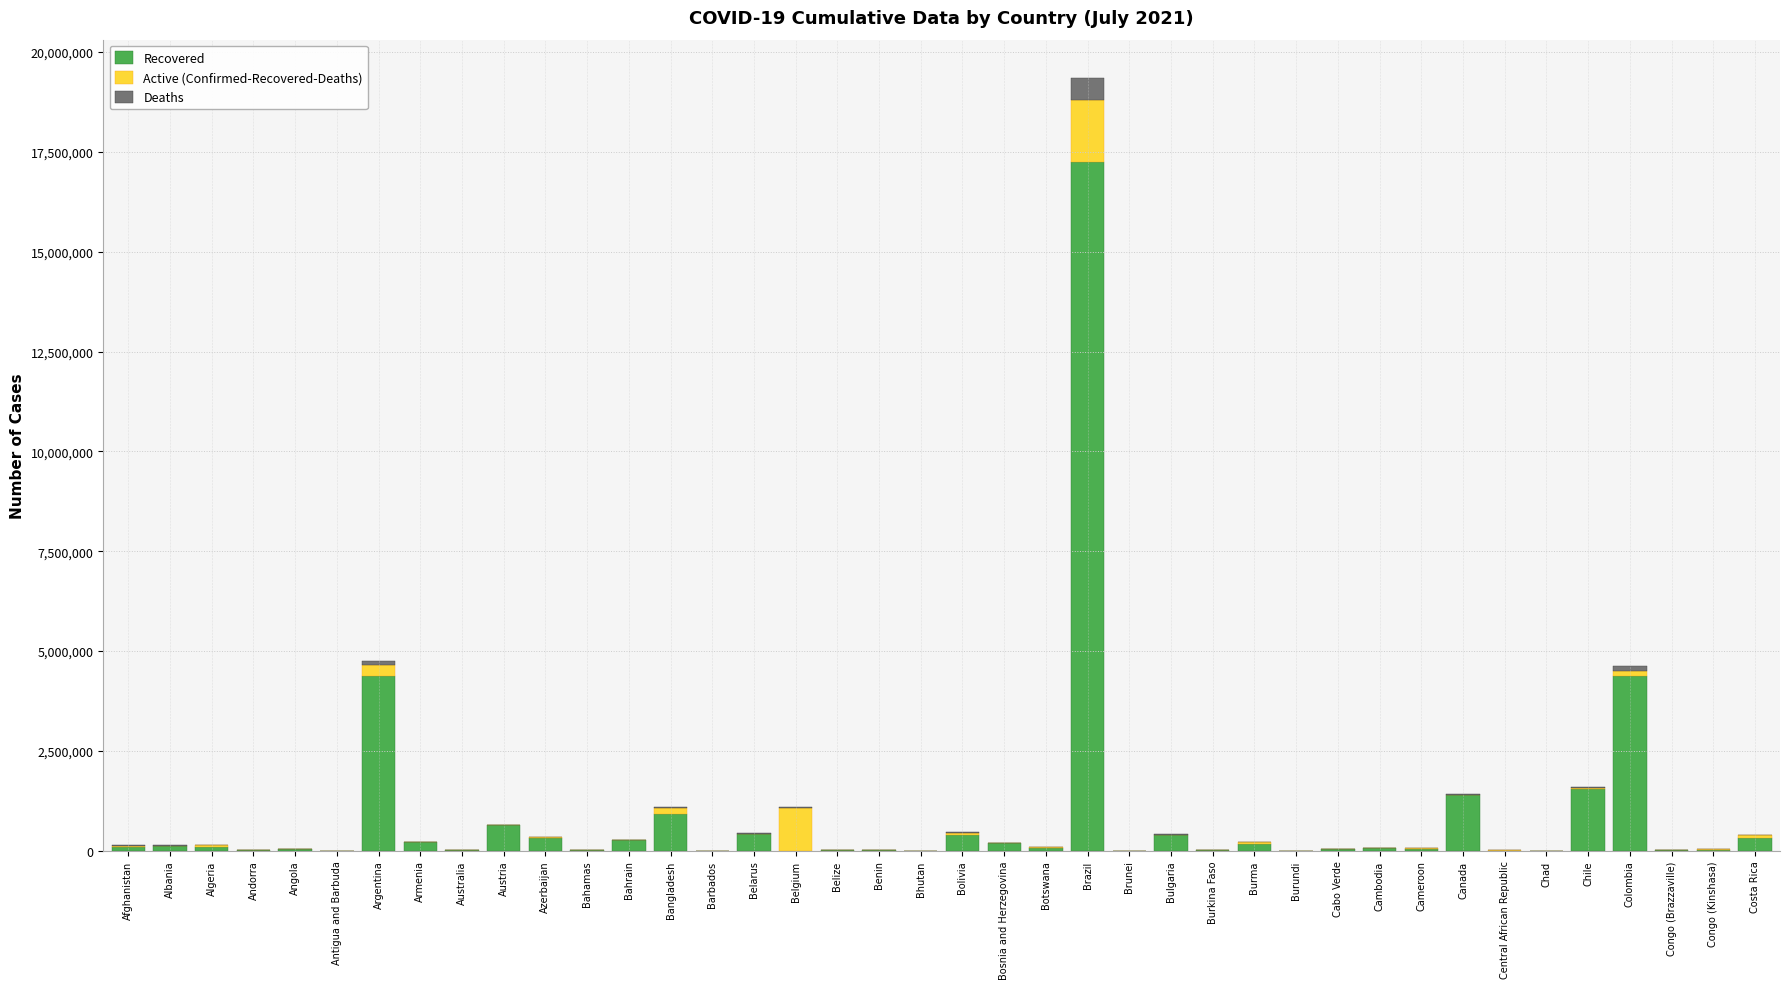

The value of Recovered at Brazil is 17254329. True or false?

True